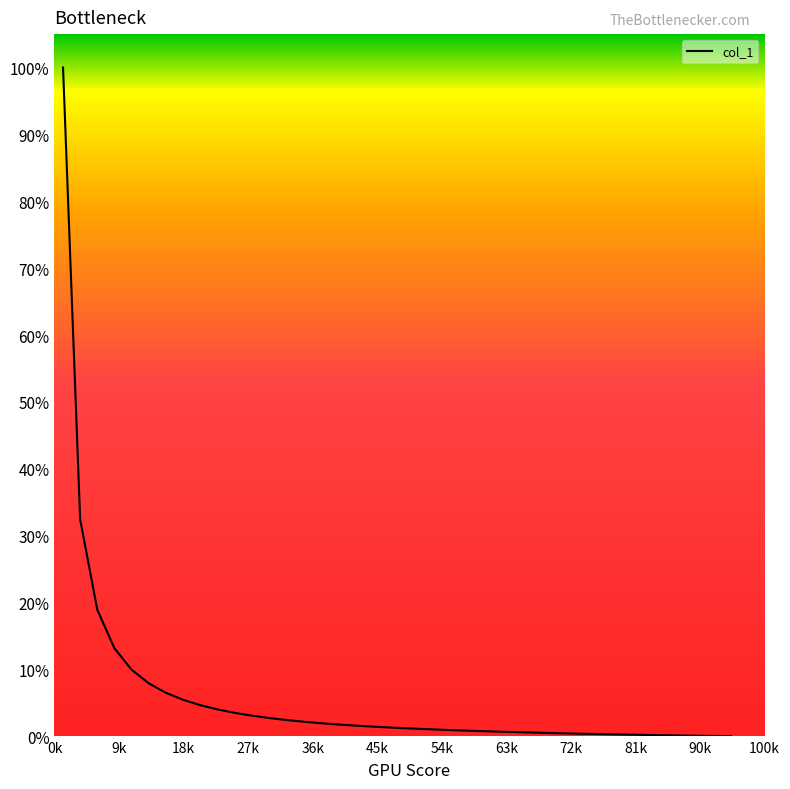

What is the greatest value displayed?

100.0